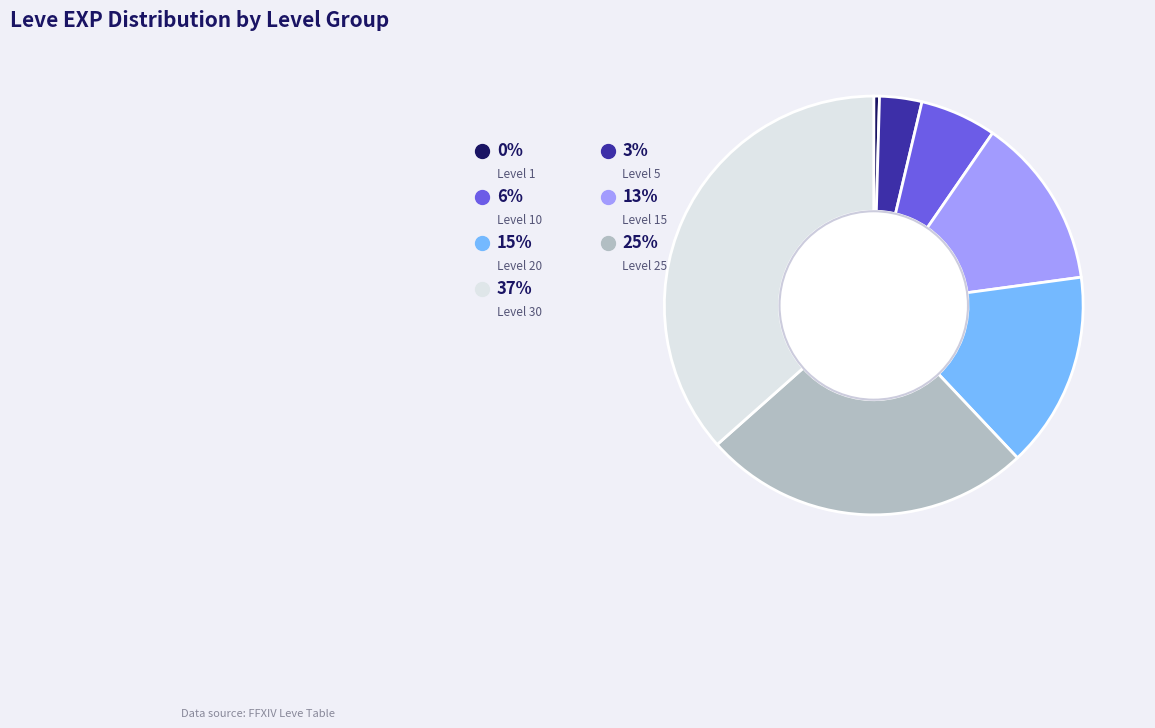

Which category has the smallest portion of the pie?

Level 1